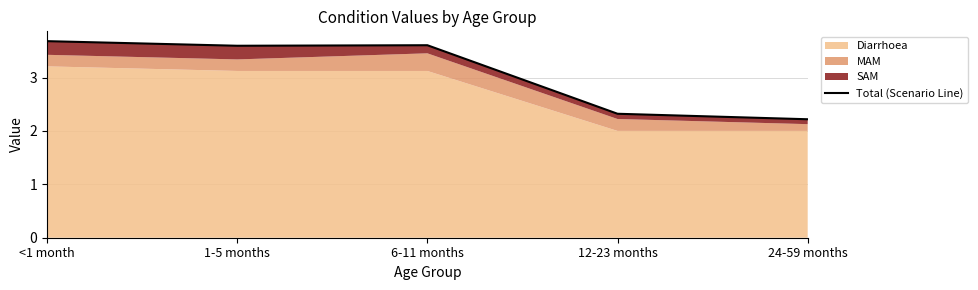

Rank the categories by value from lowest to highest.

24-59 months, 12-23 months, 1-5 months, 6-11 months, <1 month